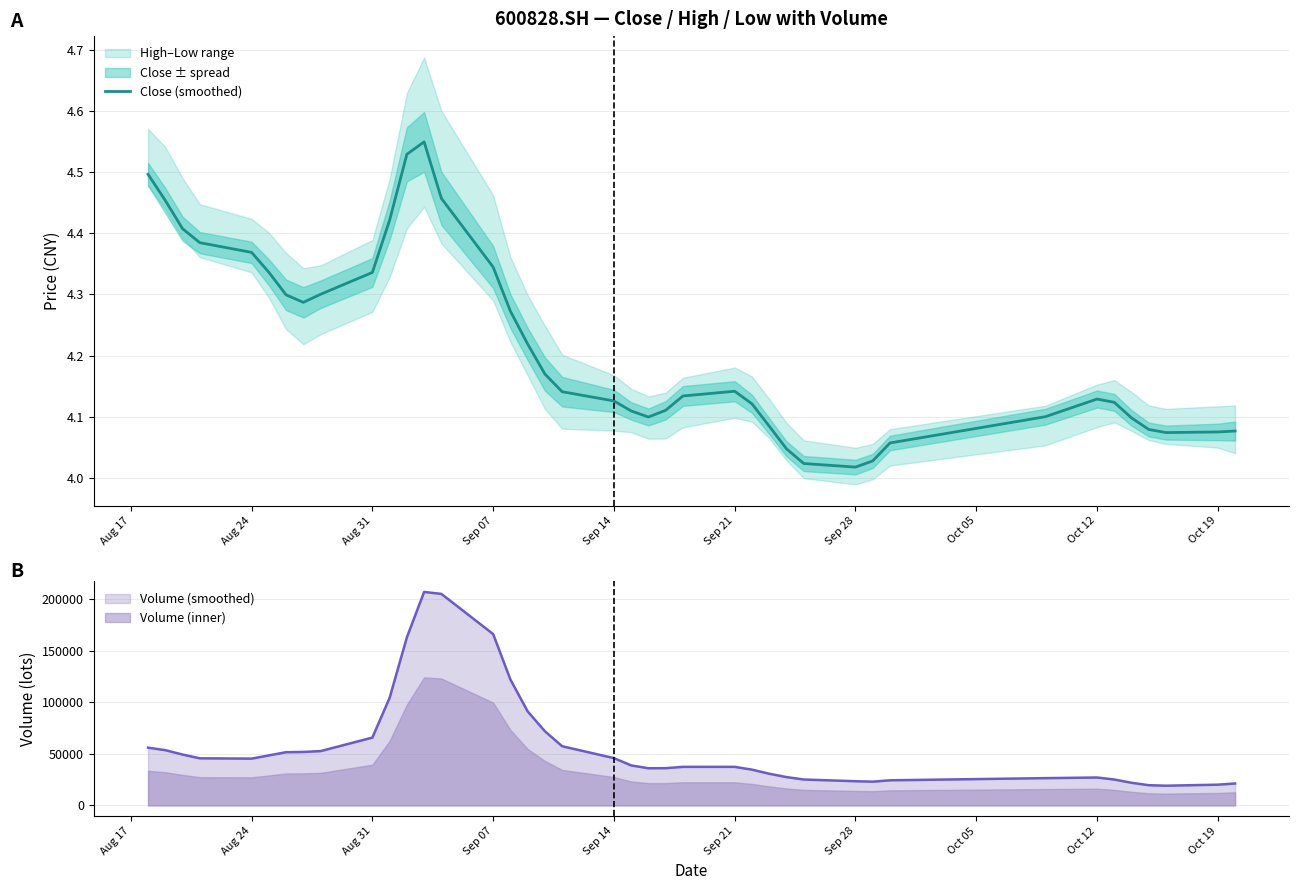

What is the sum of all values?

168.6